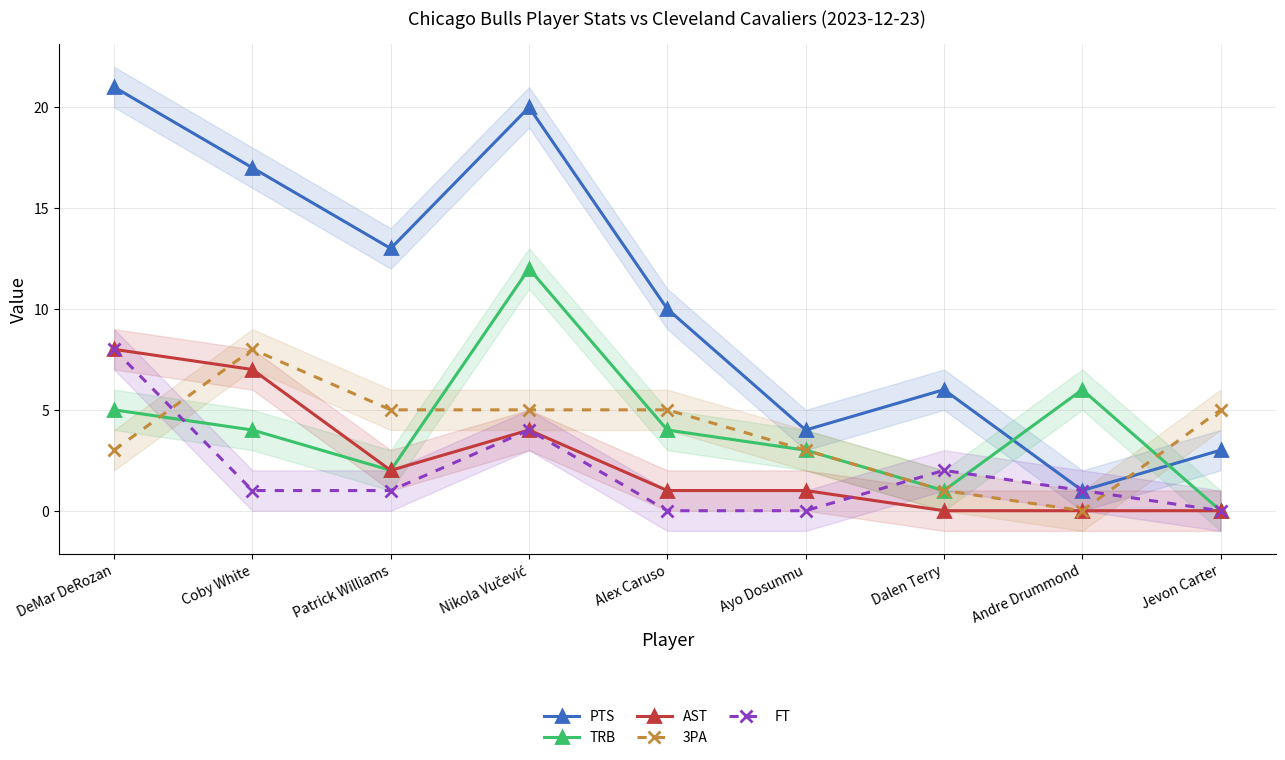

Reading left to right, what are all the values shown in this chart?

PTS: DeMar DeRozan=21	Coby White=17	Patrick Williams=13	Nikola Vučević=20	Alex Caruso=10	Ayo Dosunmu=4	Dalen Terry=6	Andre Drummond=1	Jevon Carter=3
TRB: DeMar DeRozan=5	Coby White=4	Patrick Williams=2	Nikola Vučević=12	Alex Caruso=4	Ayo Dosunmu=3	Dalen Terry=1	Andre Drummond=6	Jevon Carter=0
AST: DeMar DeRozan=8	Coby White=7	Patrick Williams=2	Nikola Vučević=4	Alex Caruso=1	Ayo Dosunmu=1	Dalen Terry=0	Andre Drummond=0	Jevon Carter=0
3PA: DeMar DeRozan=3	Coby White=8	Patrick Williams=5	Nikola Vučević=5	Alex Caruso=5	Ayo Dosunmu=3	Dalen Terry=1	Andre Drummond=0	Jevon Carter=5
FT: DeMar DeRozan=8	Coby White=1	Patrick Williams=1	Nikola Vučević=4	Alex Caruso=0	Ayo Dosunmu=0	Dalen Terry=2	Andre Drummond=1	Jevon Carter=0